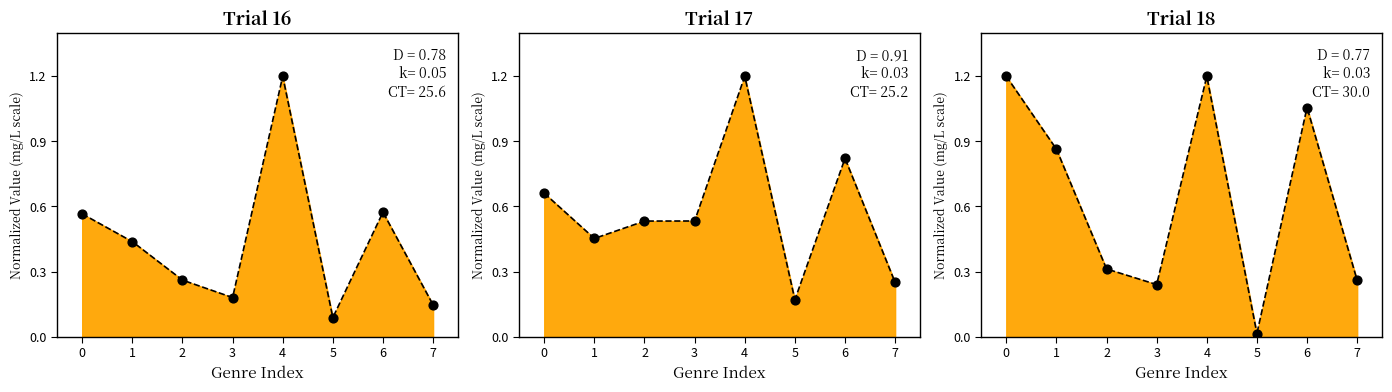

What is the total value across all series at 1?

1.8